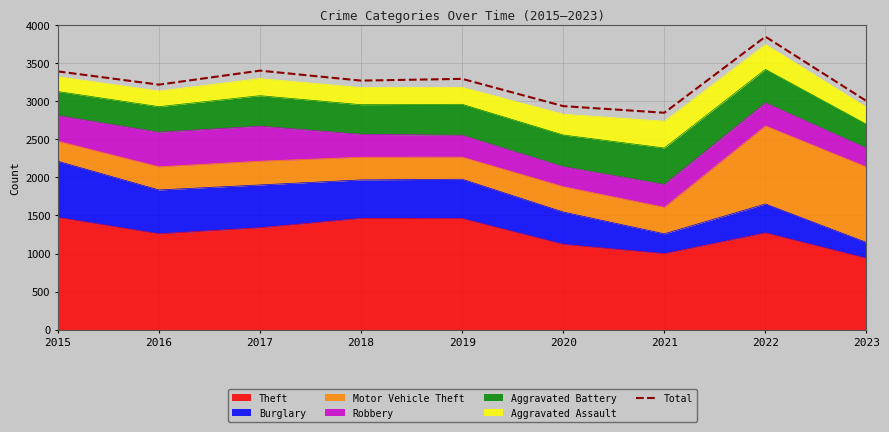

What is the ratio of the value at 2015 to the value at 2021?

1.2